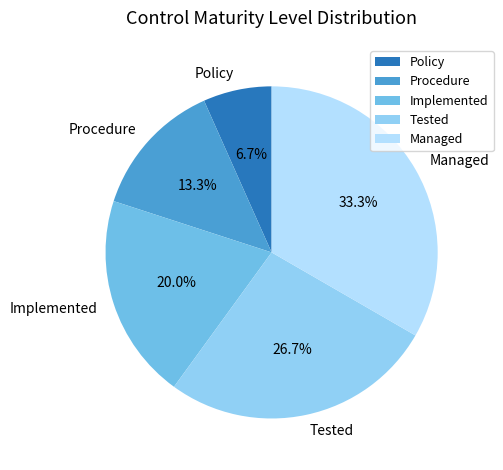

Is the sum of Procedure and Managed greater than half?

No